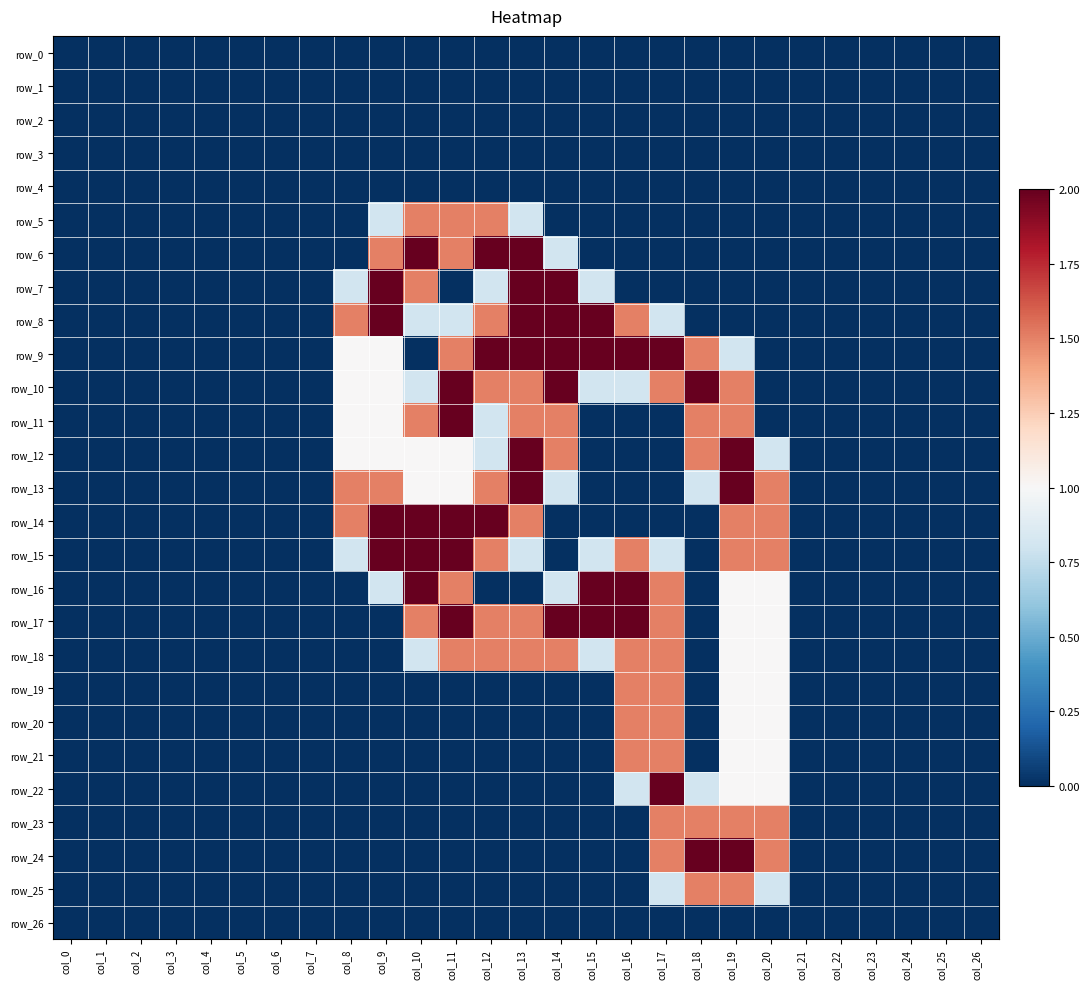

True or false: row_22 has a value of 0.0 at col_9.

True